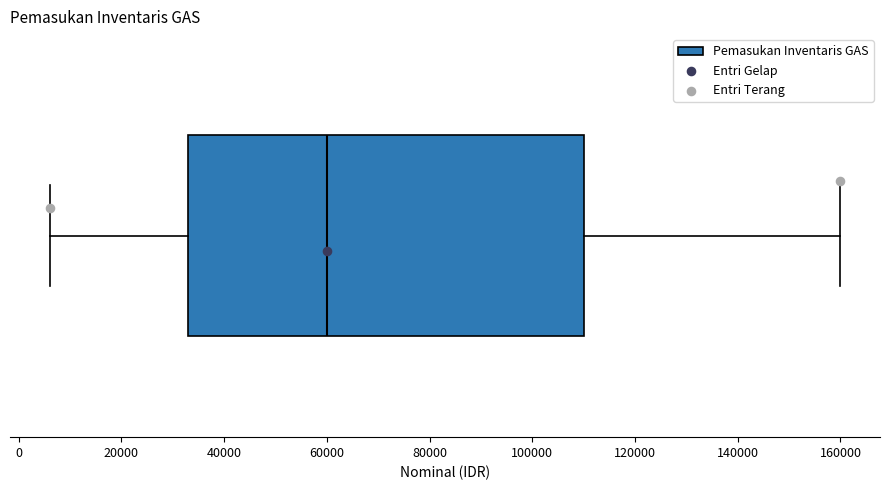

Where does the right whisker of the box end on the x-axis? The values are not printed on the chart, so give them approximately, as read against the axis.

160000